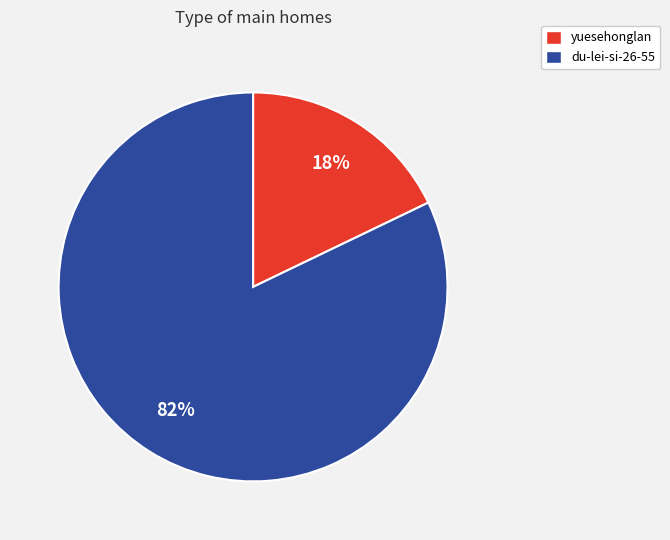

The yuesehonglan slice represents 18% of the pie. True or false?

True